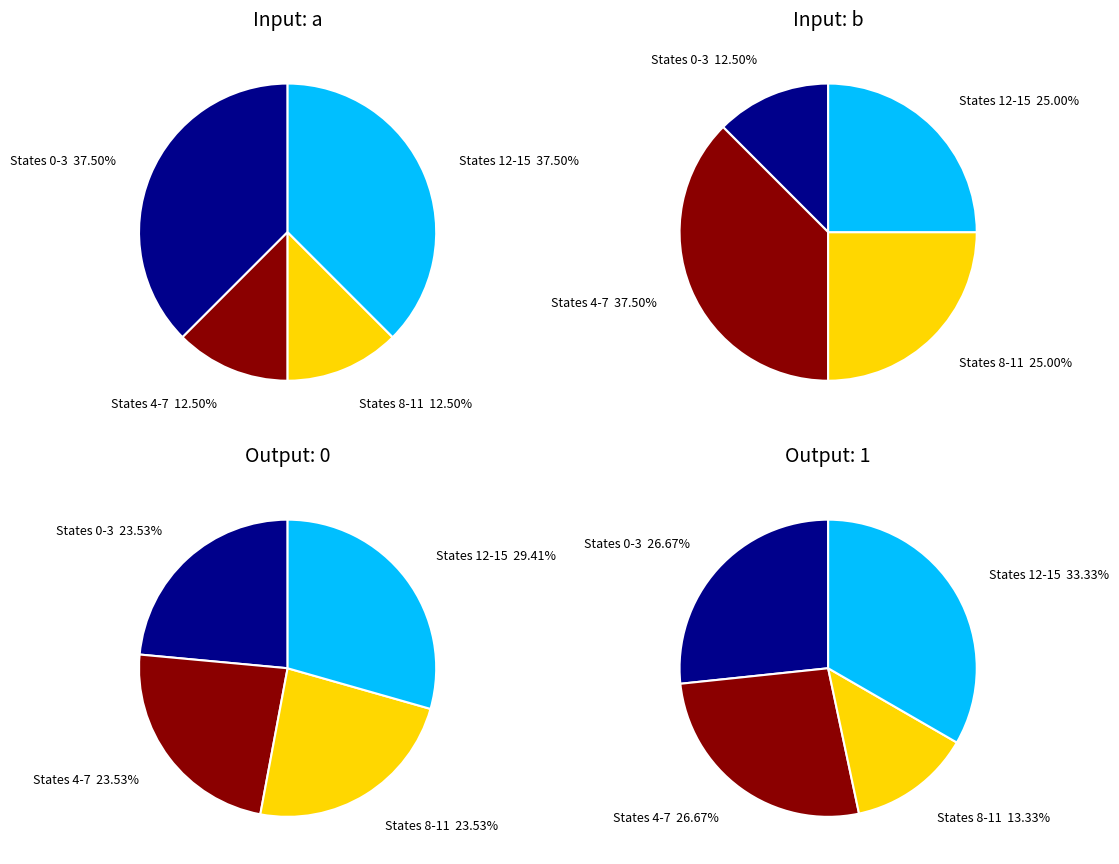

Does state 5 account for over 50% of the chart?

No